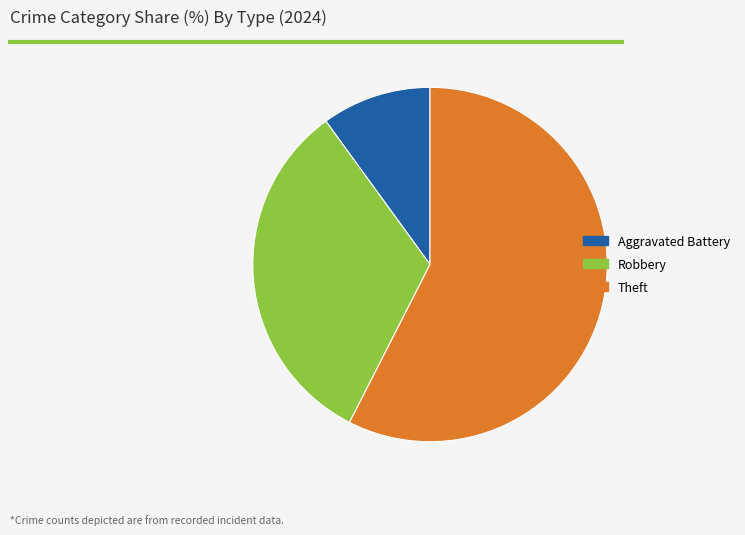

Does any single category account for the majority?

Yes